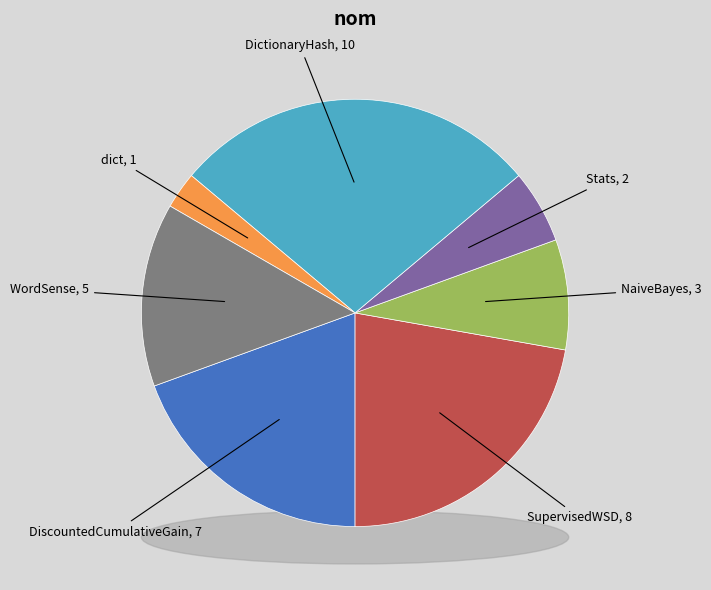

To the nearest percent, what is the combined percentage of dict and WordSense?

17%